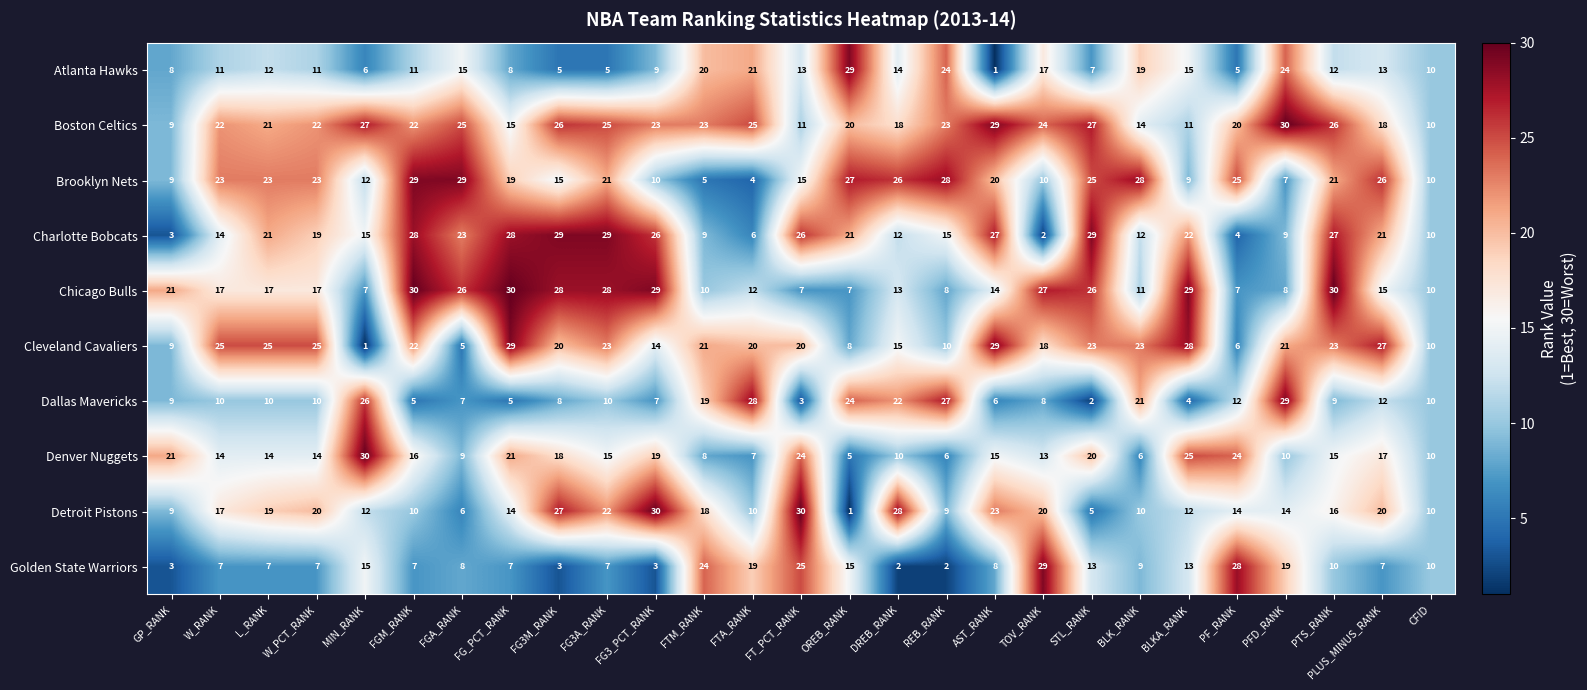

The Brooklyn Nets series shows 5 at GP_RANK. True or false?

False